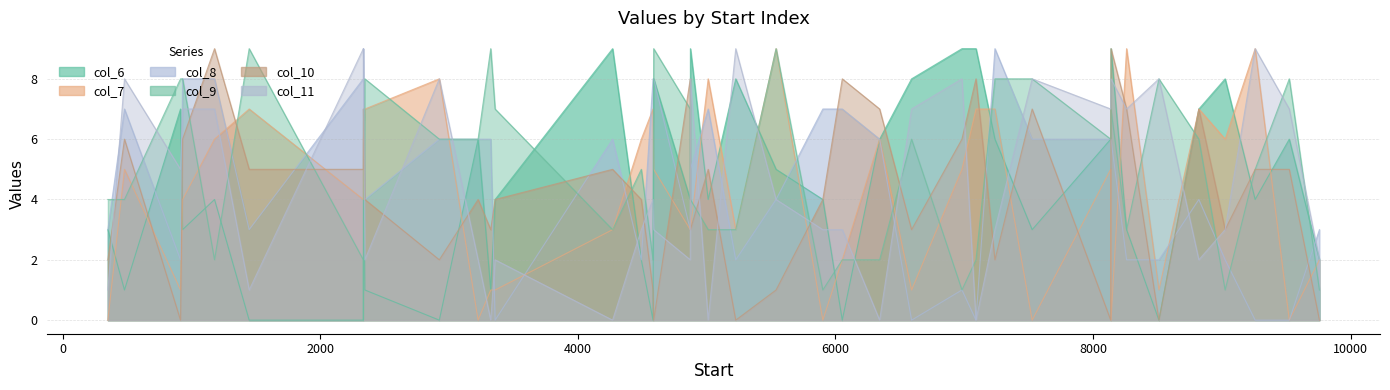

At which label does col_8 first exceed 5?

481